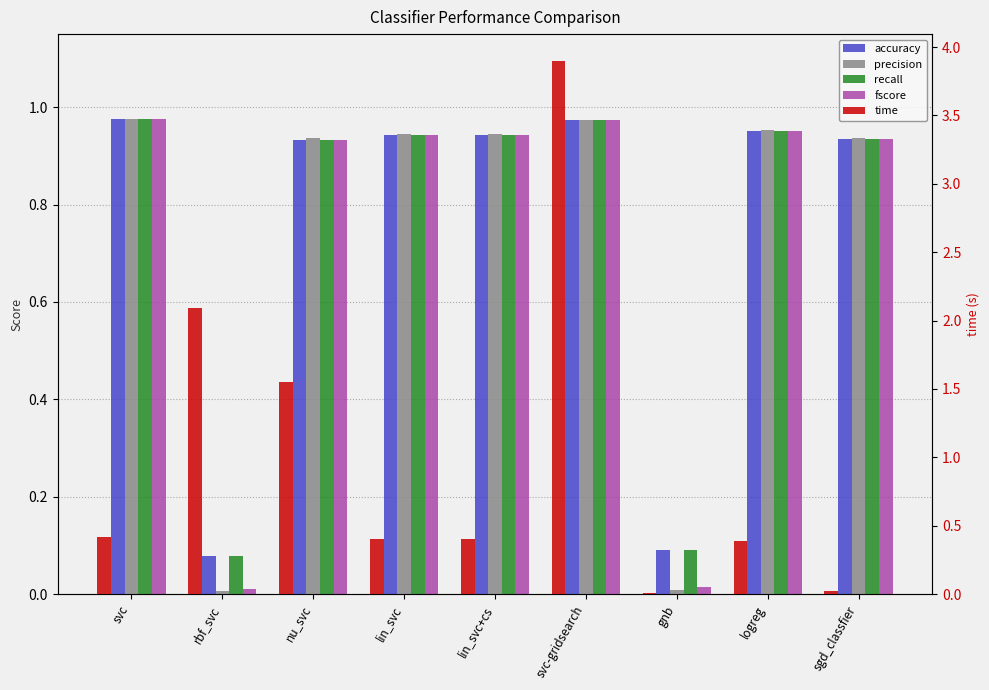

At which label does fscore reach its peak?

svc